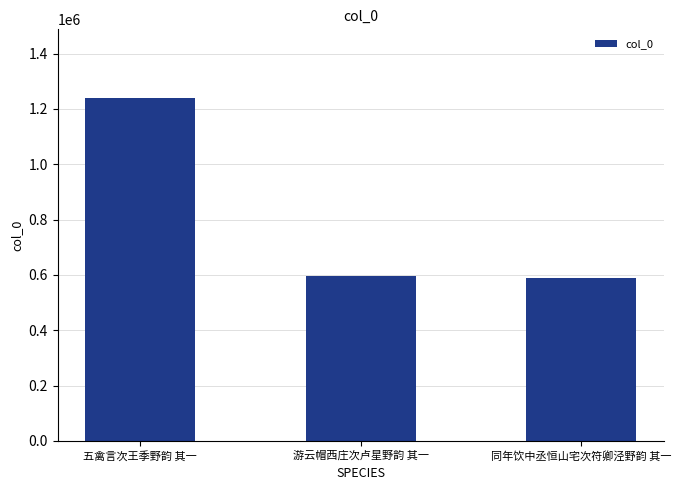

Which label corresponds to the largest value in the chart?

五禽言次王季野韵 其一